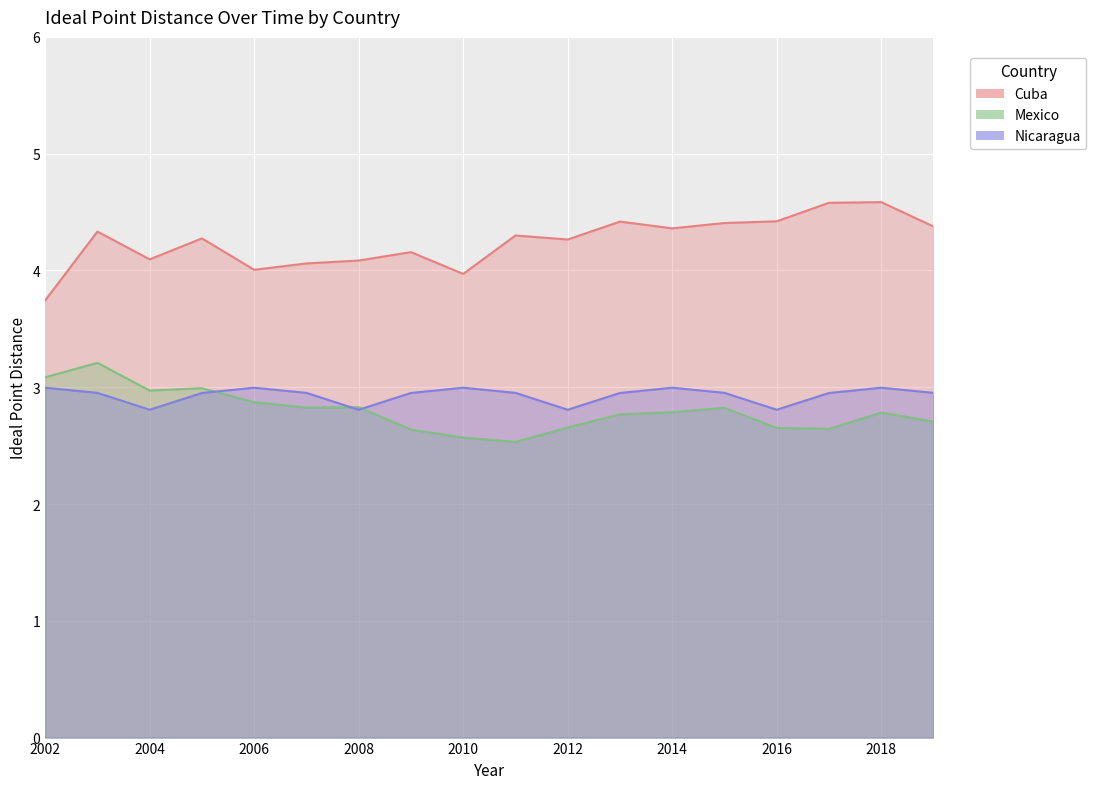

True or false: Cuba_idealpointdistance has a value of 1.0 at 2014.

False